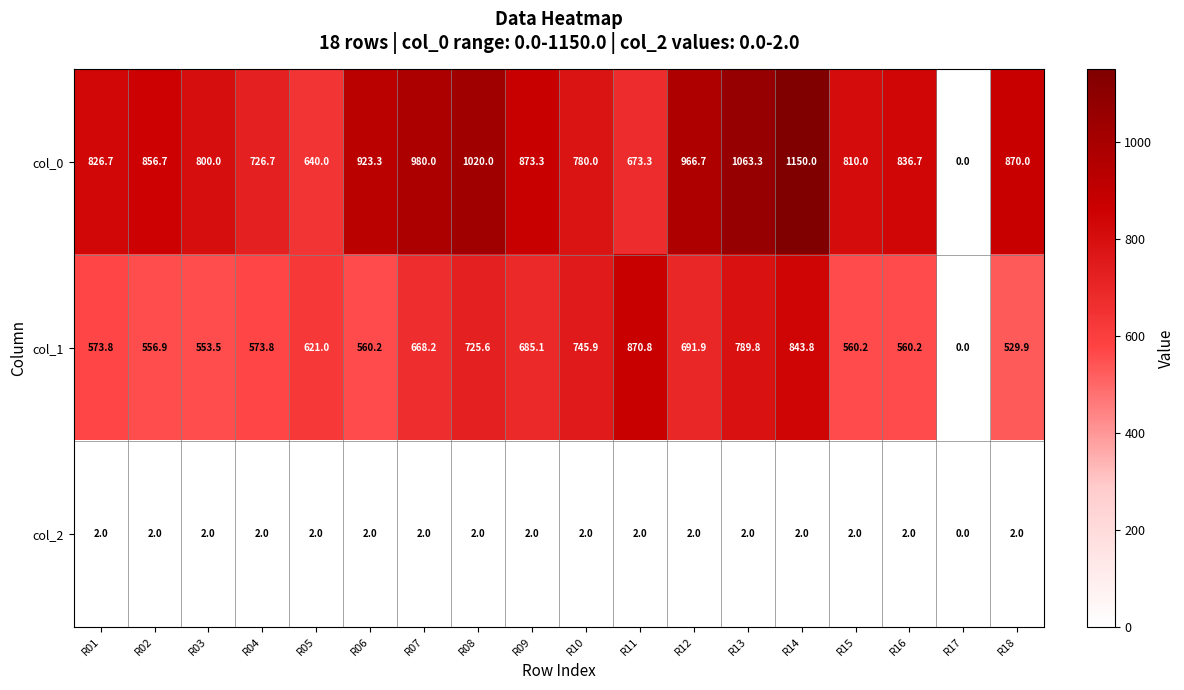

Read the col_1 value at R15.

560.2